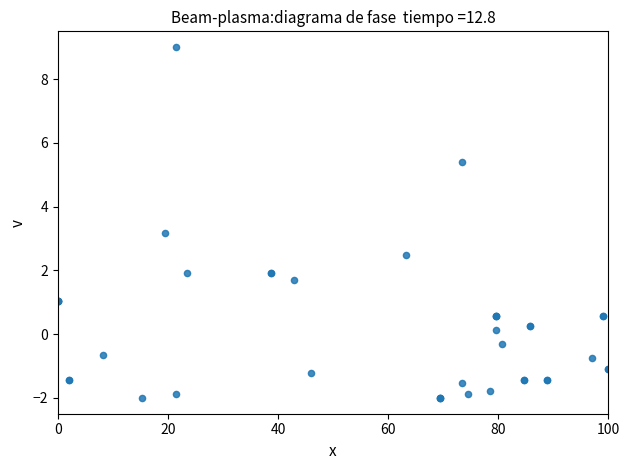

What Y value in the scatter plot is closest to 3?

3.2